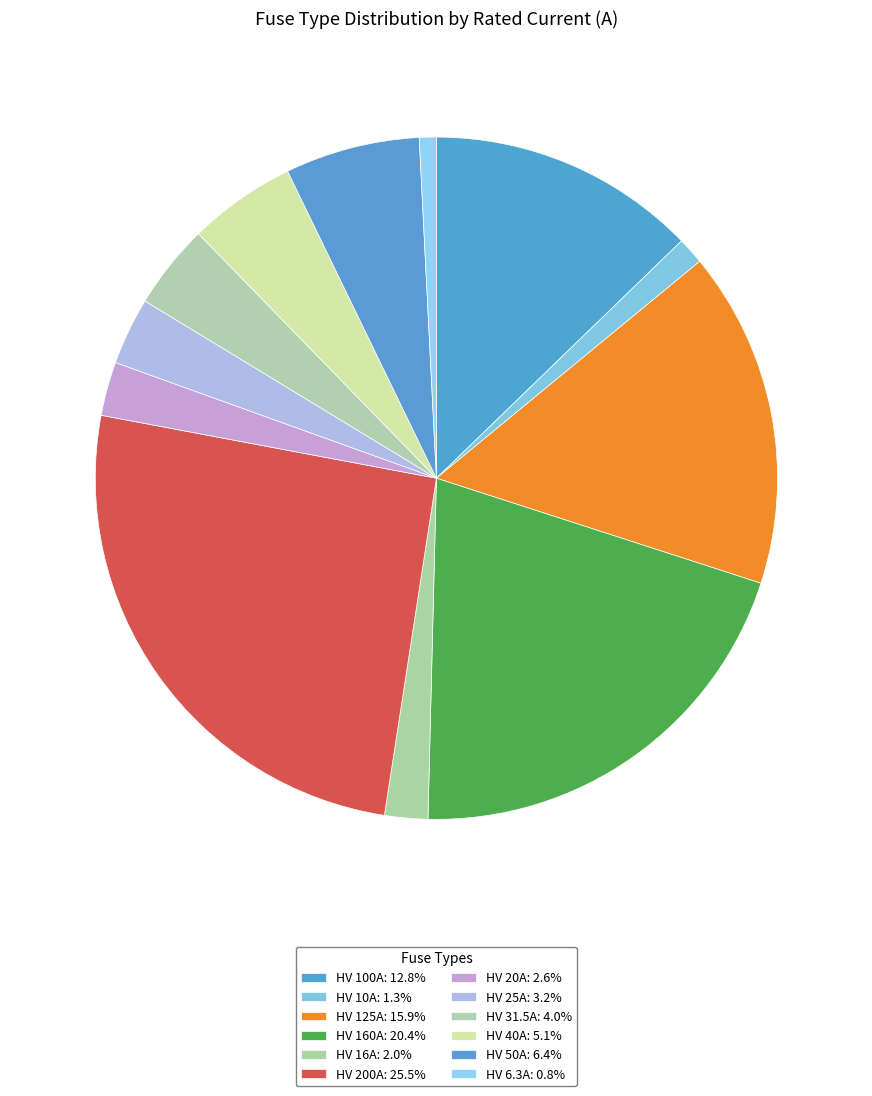

To the nearest percent, what is the average slice percentage?

8%